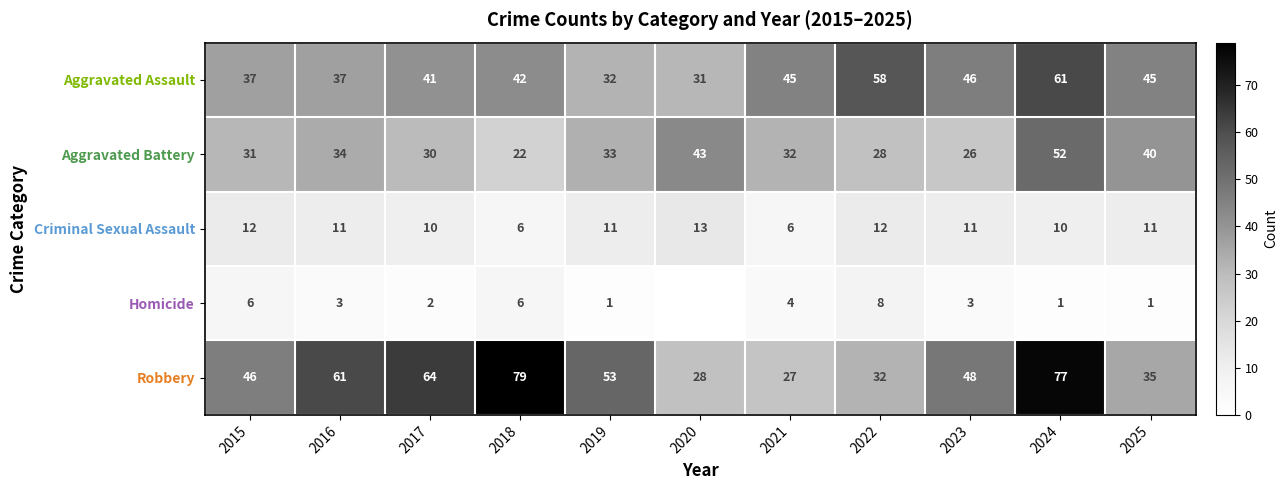

At which label does Aggravated Battery reach its peak?

2024